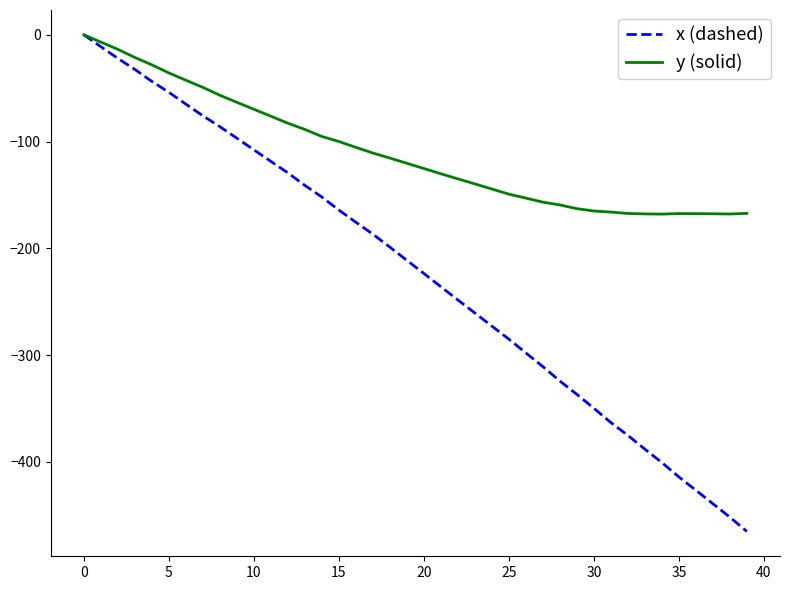

What are all the series names shown in the legend?

x (dashed), y (solid)